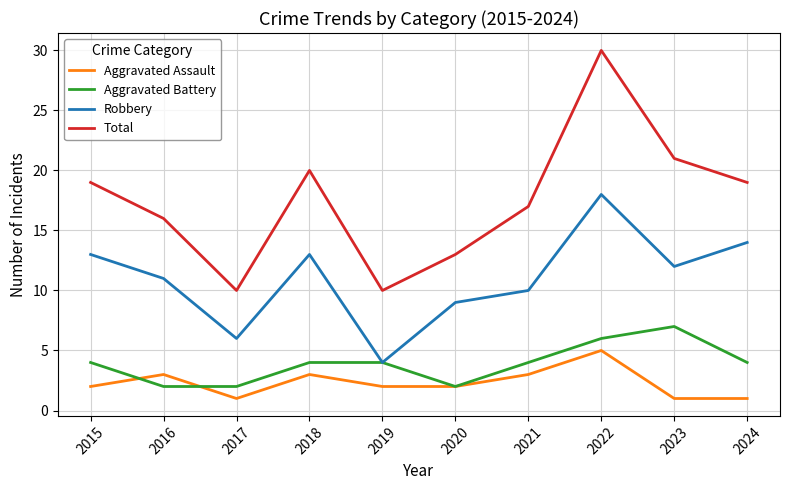

Reading right to left, list all the values displayed in this chart.

Aggravated Assault: 2024=1	2023=1	2022=5	2021=3	2020=2	2019=2	2018=3	2017=1	2016=3	2015=2
Aggravated Battery: 2024=4	2023=7	2022=6	2021=4	2020=2	2019=4	2018=4	2017=2	2016=2	2015=4
Robbery: 2024=14	2023=12	2022=18	2021=10	2020=9	2019=4	2018=13	2017=6	2016=11	2015=13
Total: 2024=19	2023=21	2022=30	2021=17	2020=13	2019=10	2018=20	2017=10	2016=16	2015=19